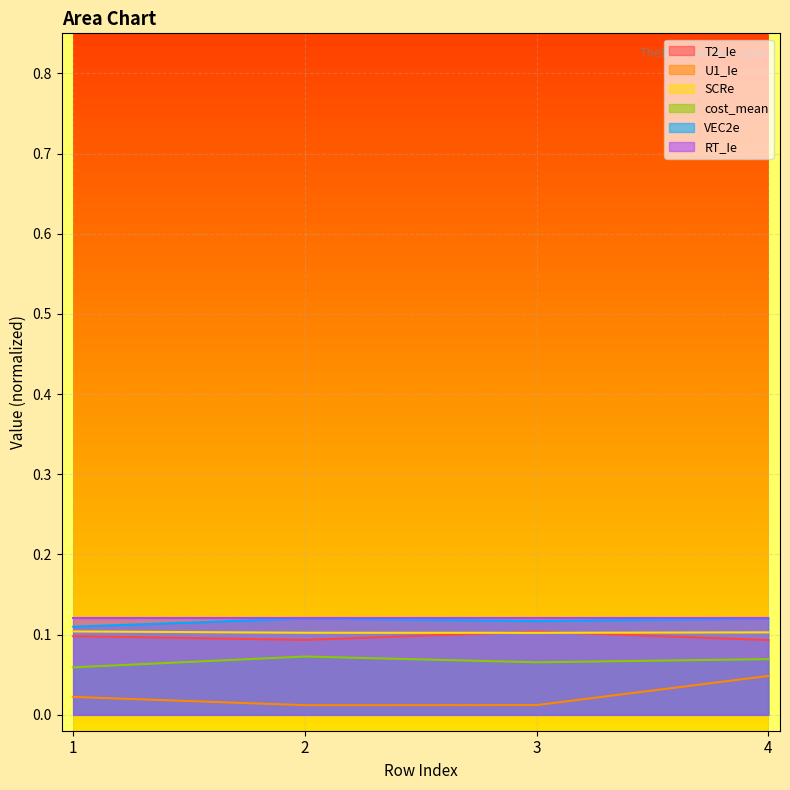

The value of VEC2e at 4 is 0.1. True or false?

True